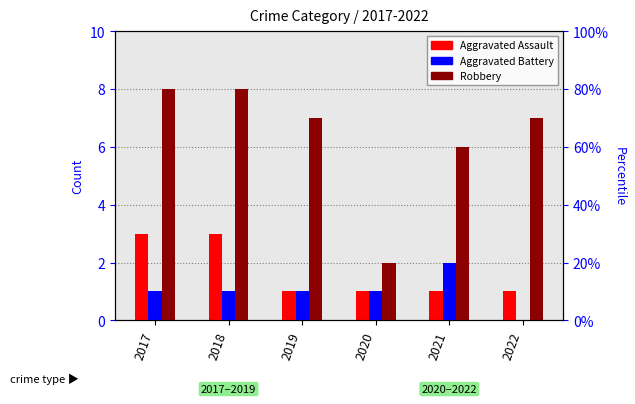

Where is Aggravated Battery nearest to the value 1?

2017